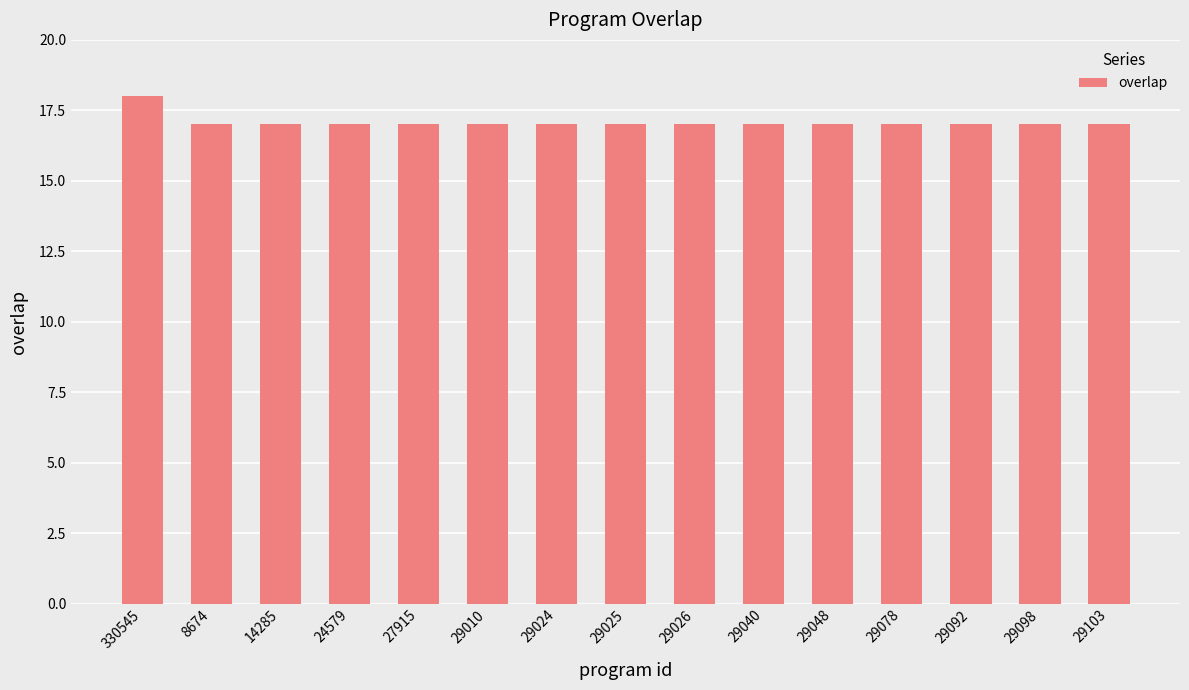

What is the approximate value at 29010?

17